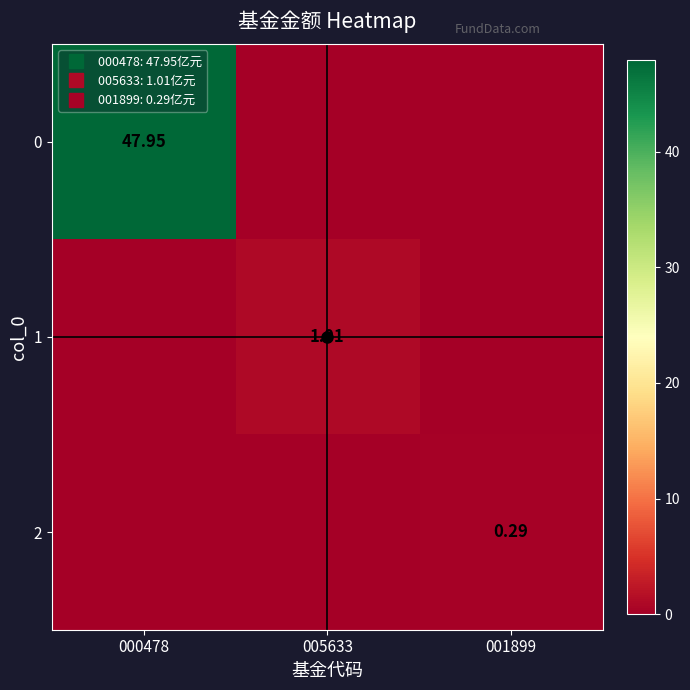

Where is 2 nearest to the value 0?

000478